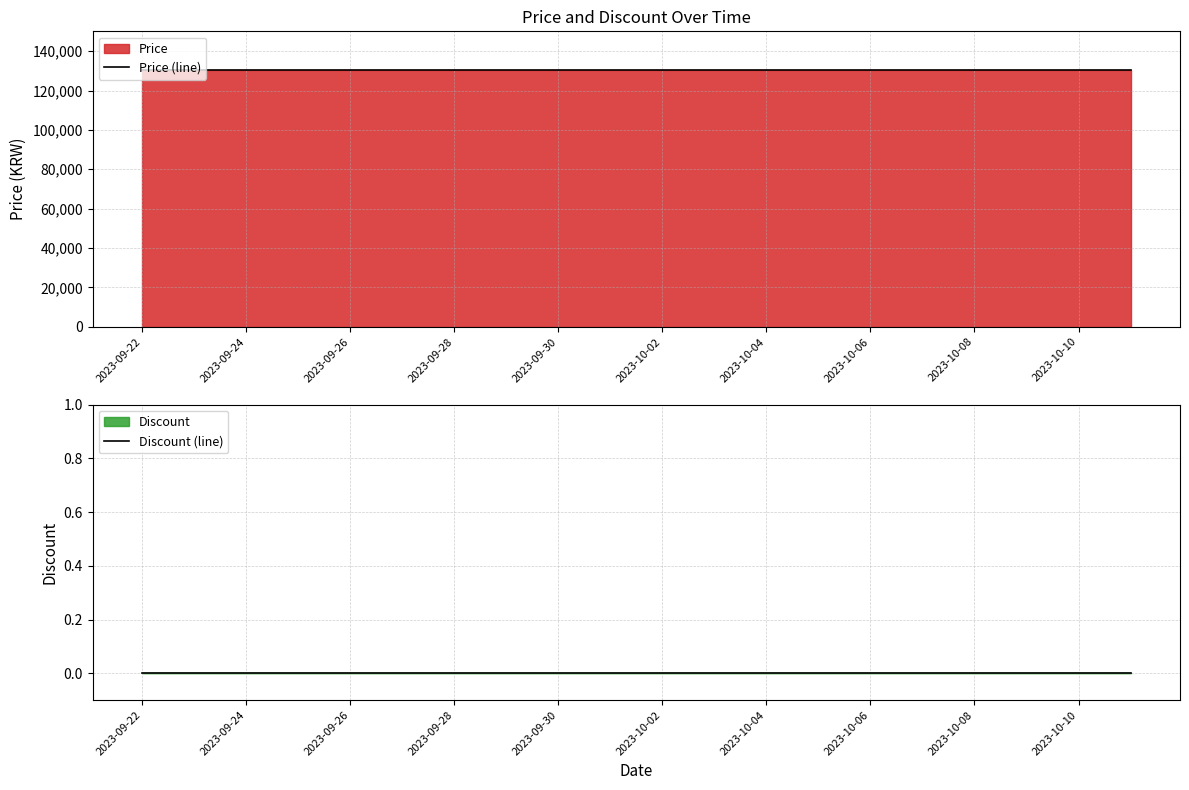

True or false: Discount (line) and Price (line) cross at least once.

False